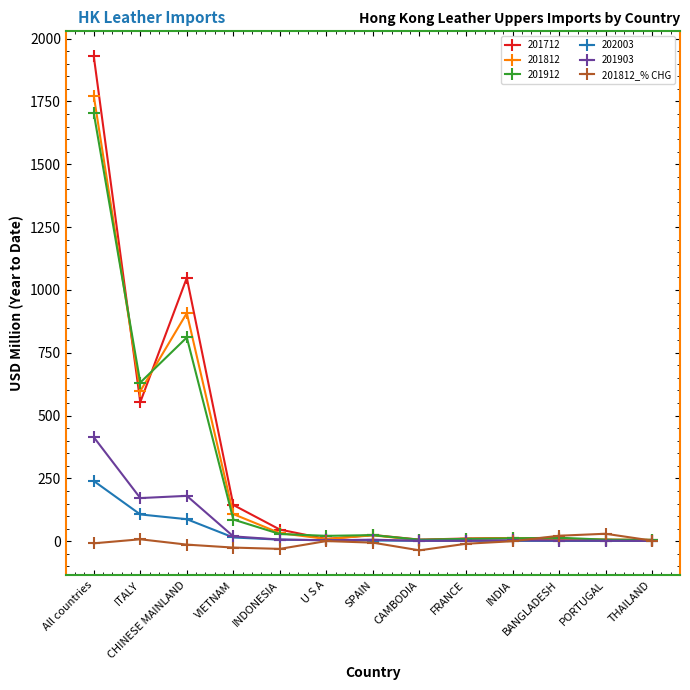

At which category does 201912 reach its first local valley?

ITALY